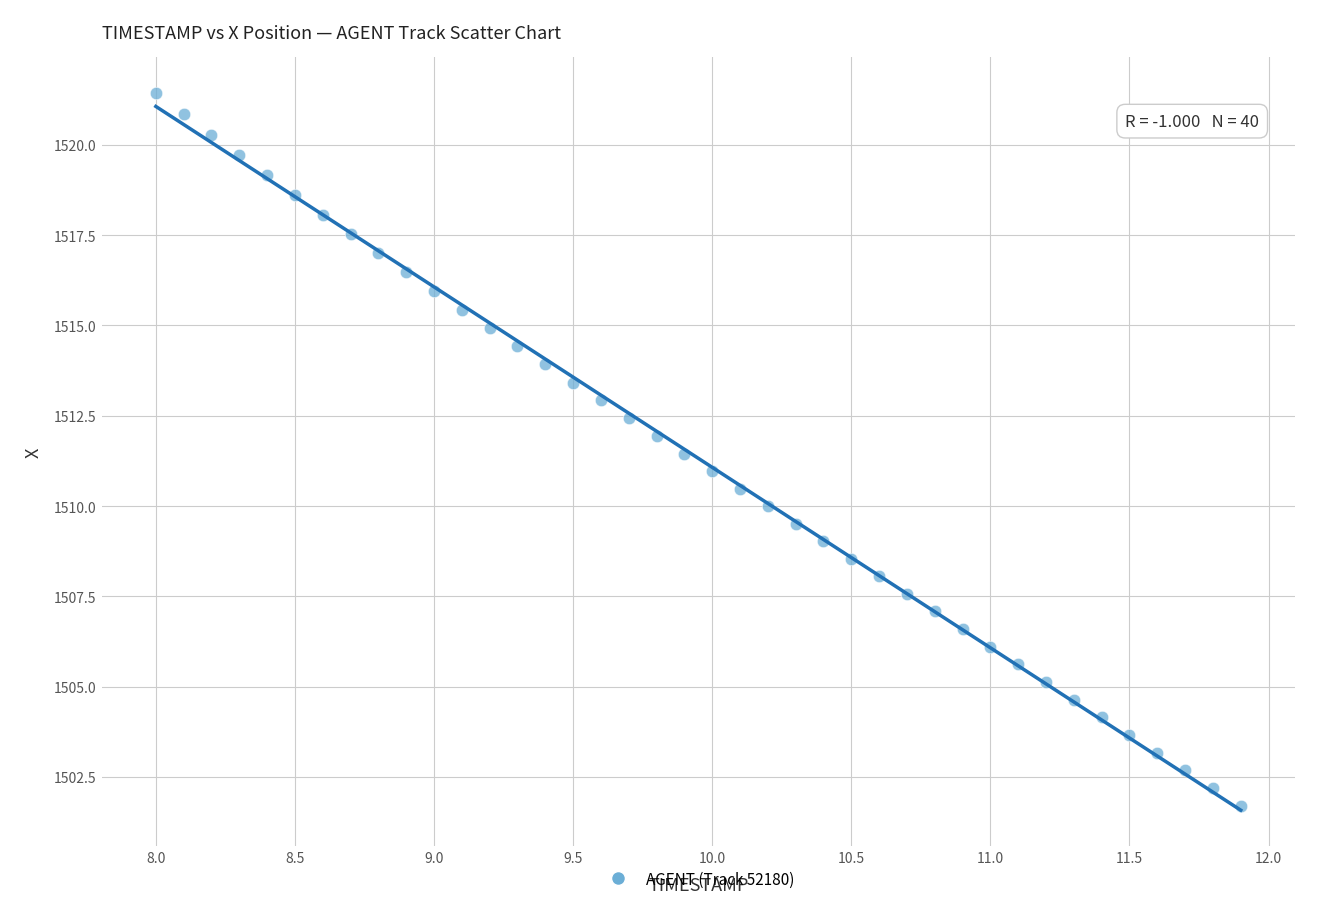

What is the range of Y values (max minus min)?

19.7